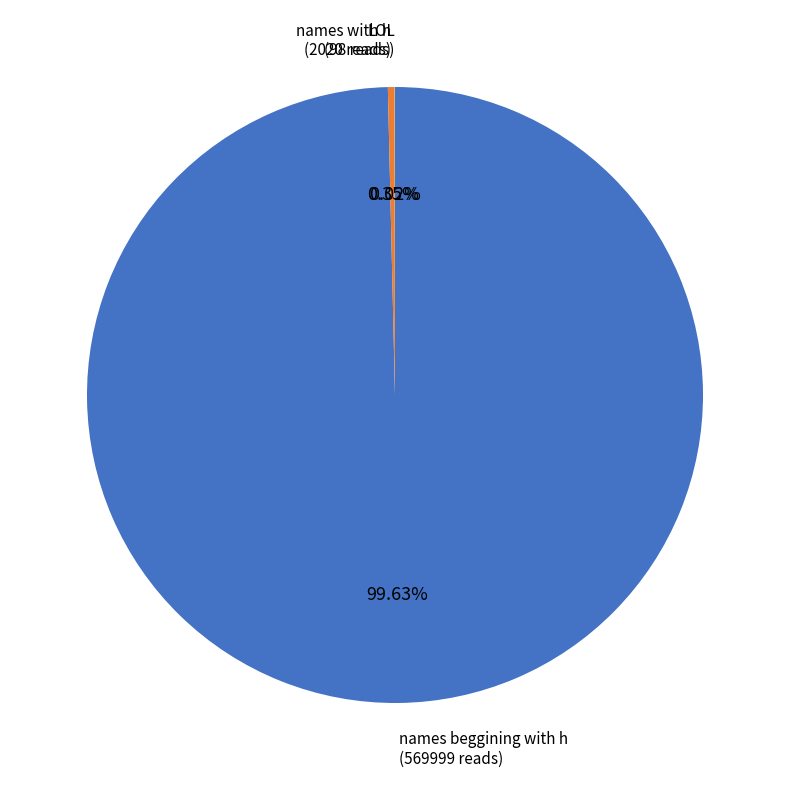

Is names with h the majority of the pie?

No